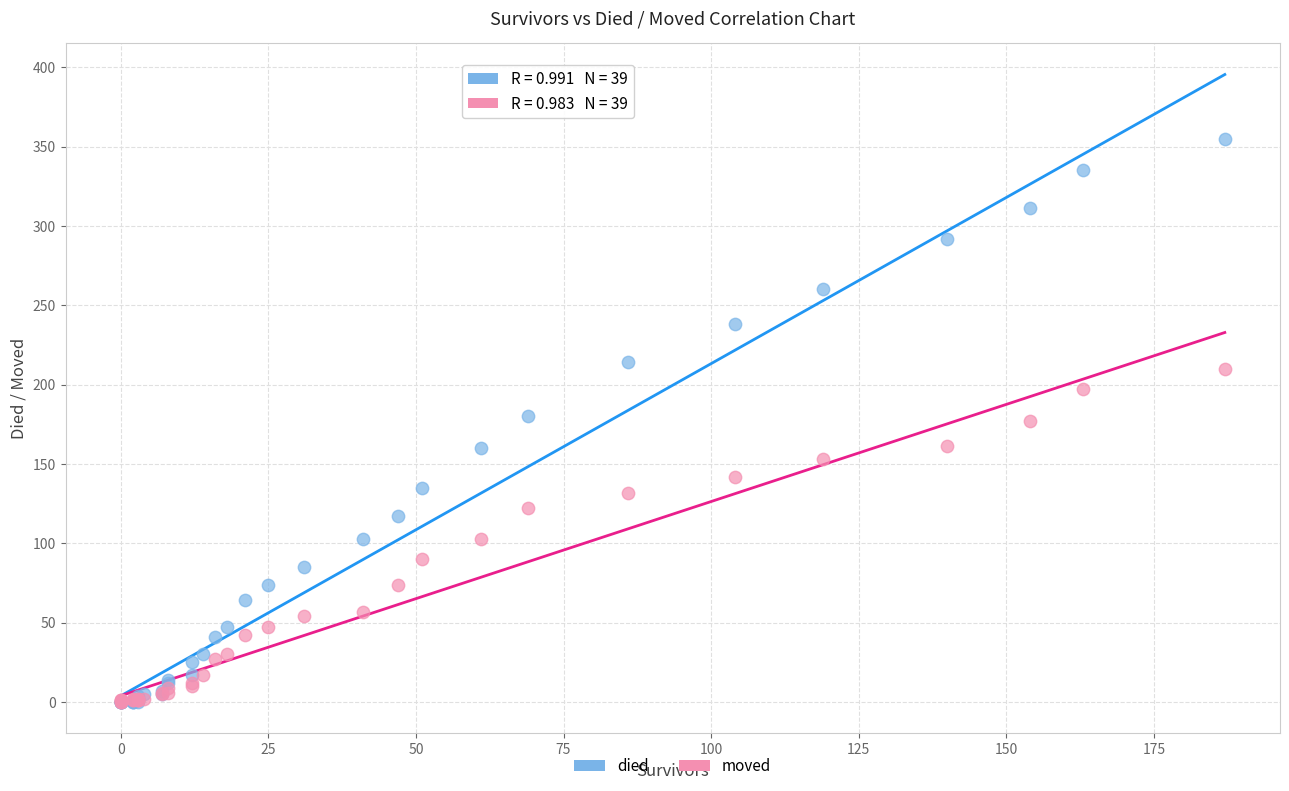

What are all the series names shown in the legend?

died, moved